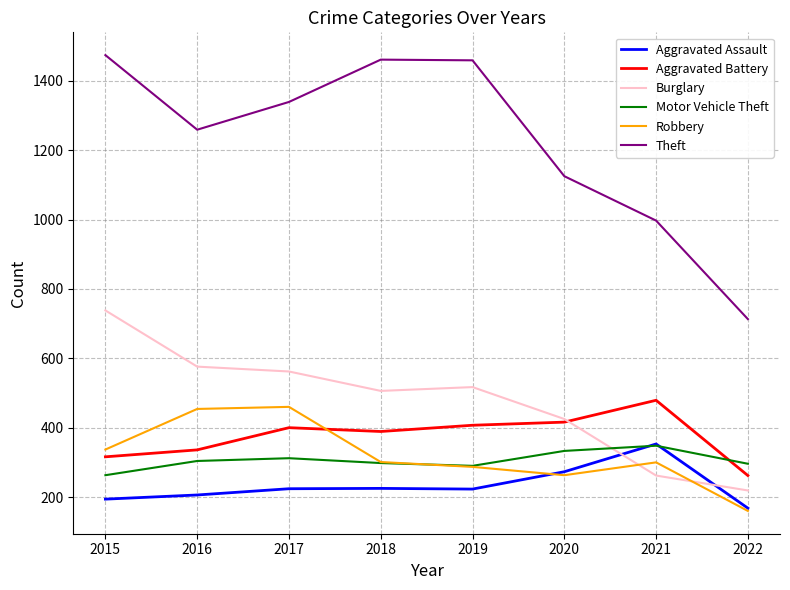

What is the lowest value of the Theft series?

713